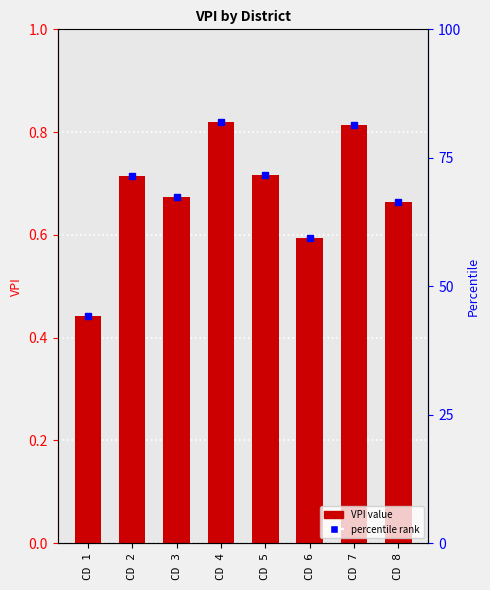

List the labels in order of value, largest first.

CD 4, CD 7, CD 5, CD 2, CD 3, CD 8, CD 6, CD 1